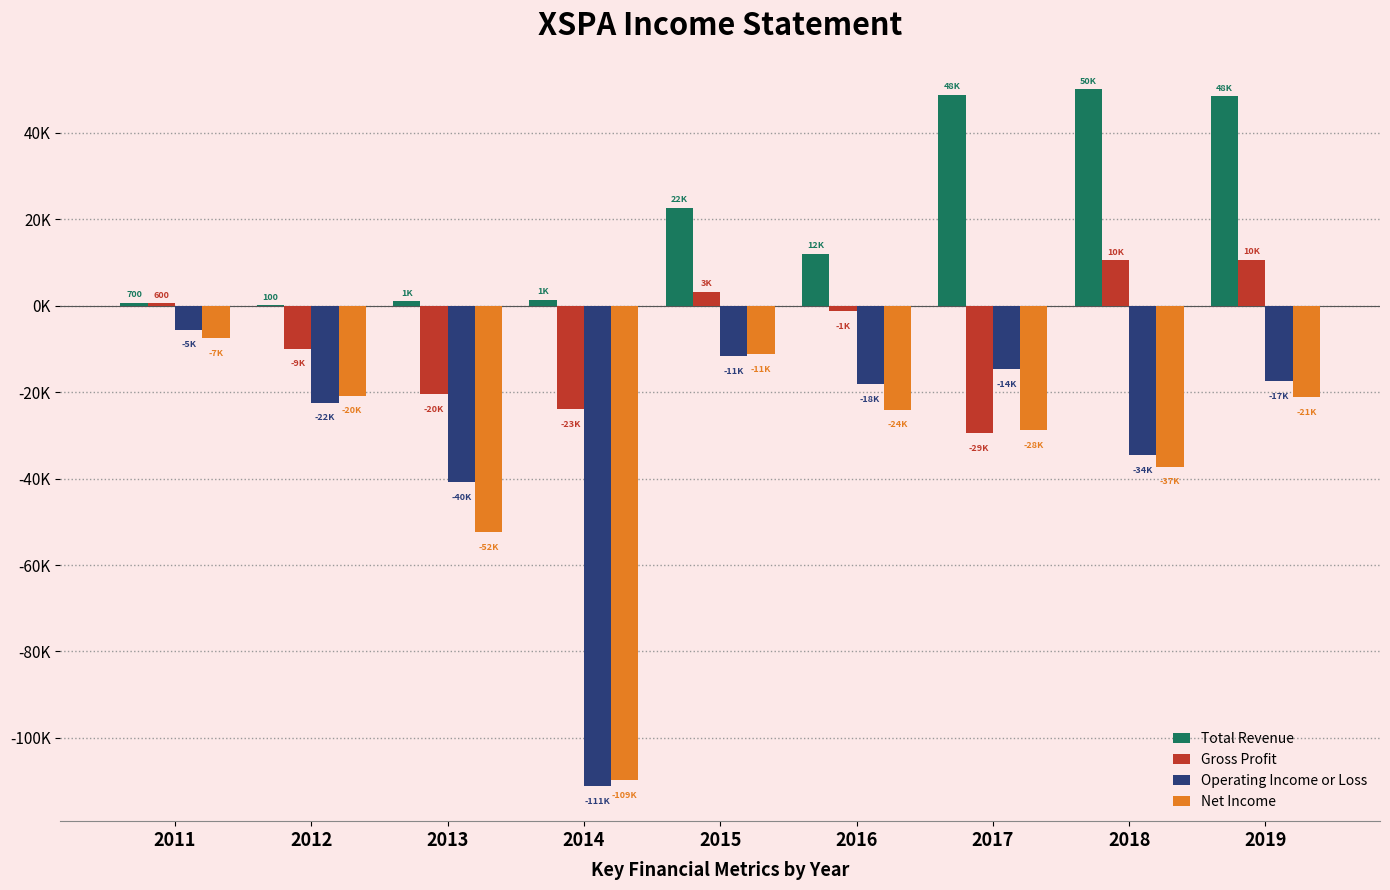

Reading left to right, extract all data points from this chart.

Total Revenue: 2011=700	2012=100	2013=1100	2014=1400	2015=22700	2016=12000	2017=48800	2018=50100	2019=48500
Gross Profit: 2011=600	2012=-9900	2013=-20500	2014=-23900	2015=3300	2016=-1200	2017=-29500	2018=10600	2019=10700
Operating Income or Loss: 2011=-5500	2012=-22400	2013=-40800	2014=-111200	2015=-11700	2016=-18200	2017=-14700	2018=-34600	2019=-17500
Net Income: 2011=-7500	2012=-20800	2013=-52400	2014=-109700	2015=-11200	2016=-24000	2017=-28800	2018=-37200	2019=-21200